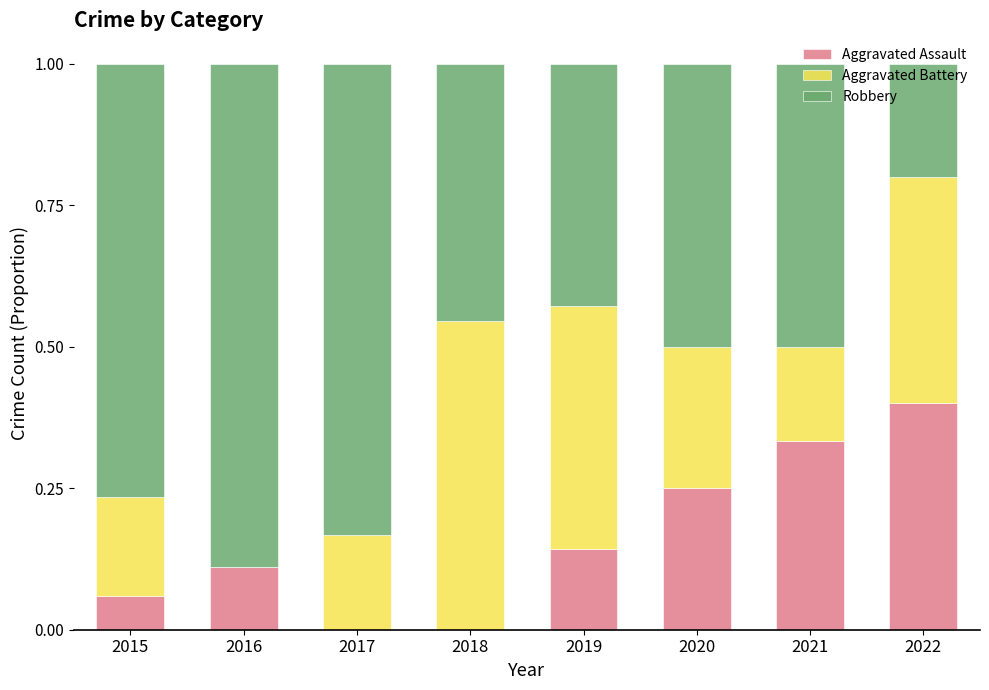

Which category has the highest value in the Aggravated Assault series?

2022